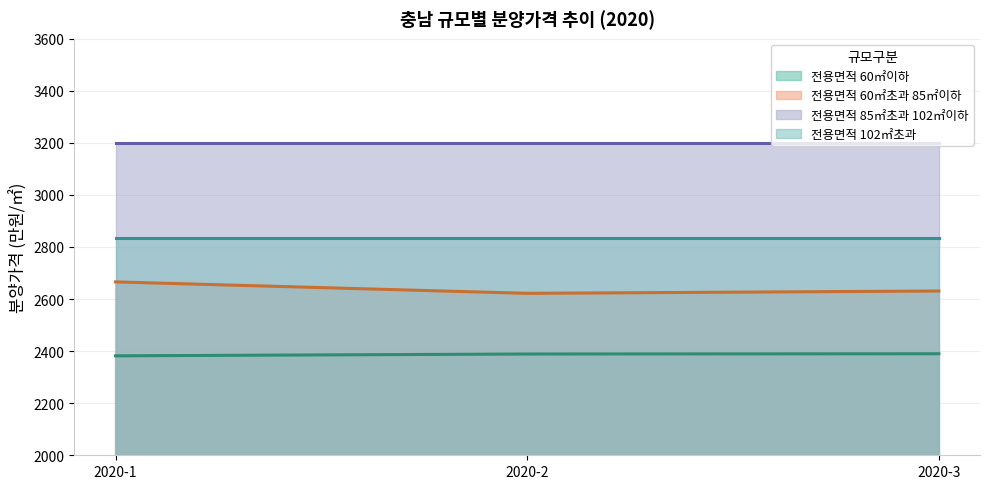

Which series has the largest range (max minus min)?

전용면적 60㎡초과 85㎡이하